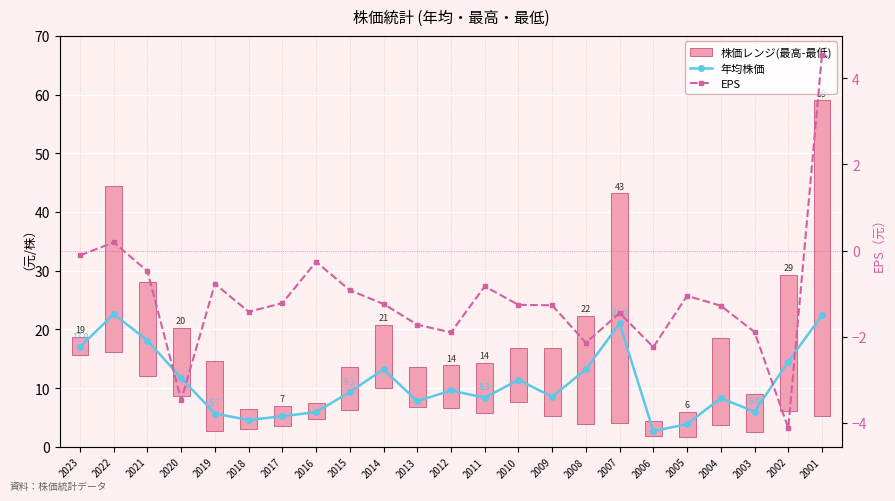

What is the highest value of the 年均株価 series?

22.6